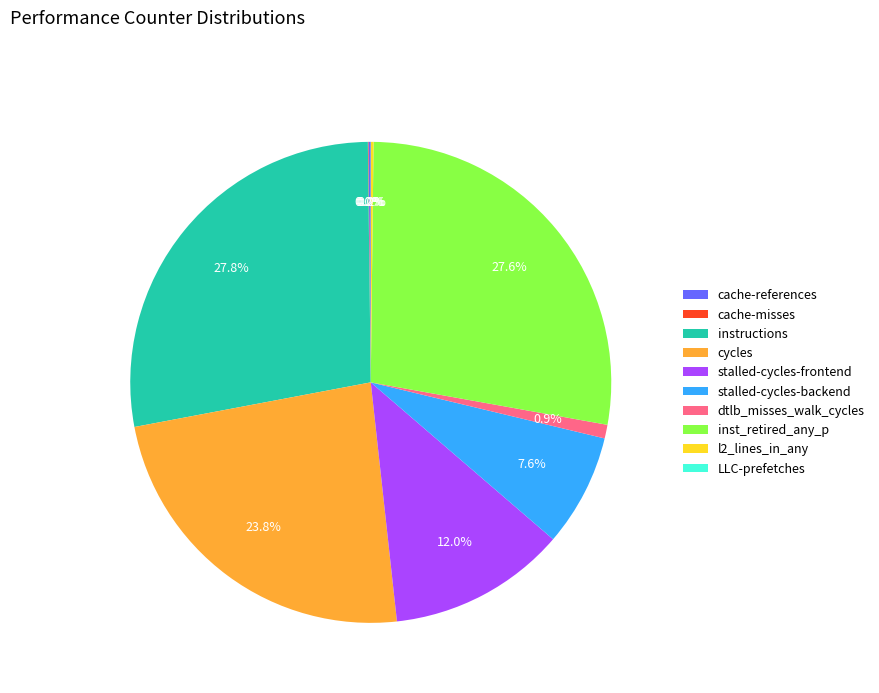

Is inst_retired_any_p the majority of the pie?

No